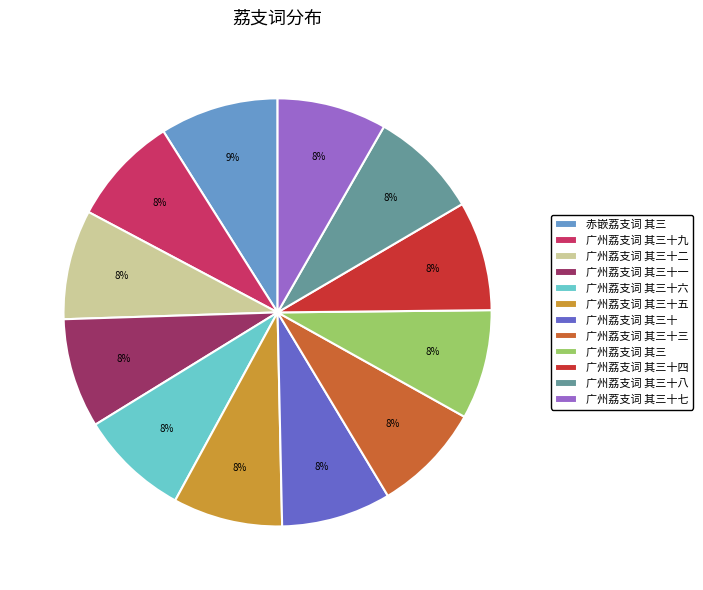

Which slice is the largest?

赤嵌荔支词 其三